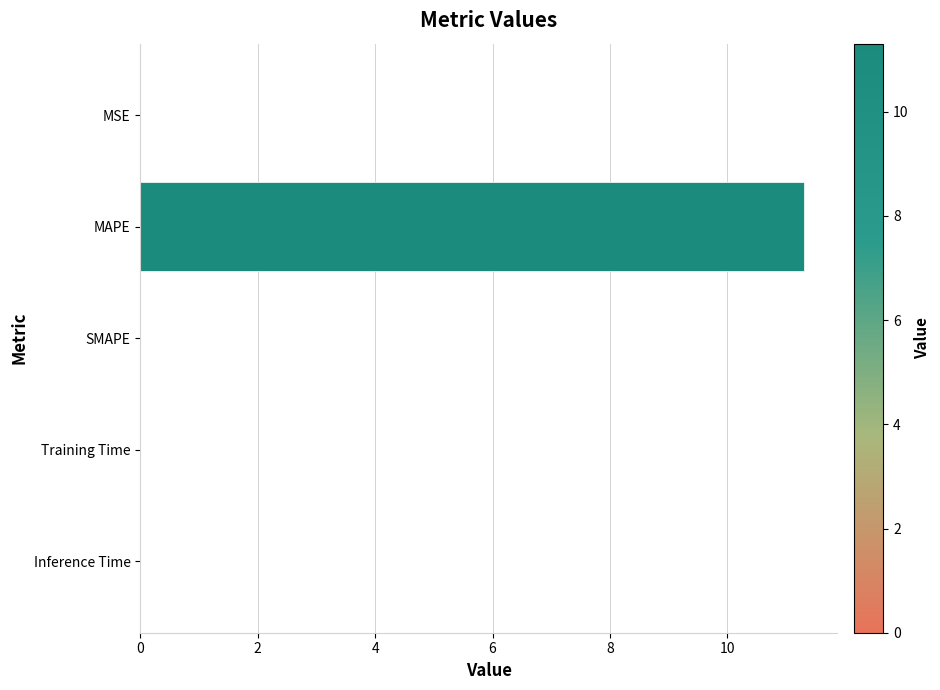

What is the change in value from MAPE to SMAPE?

-11.3